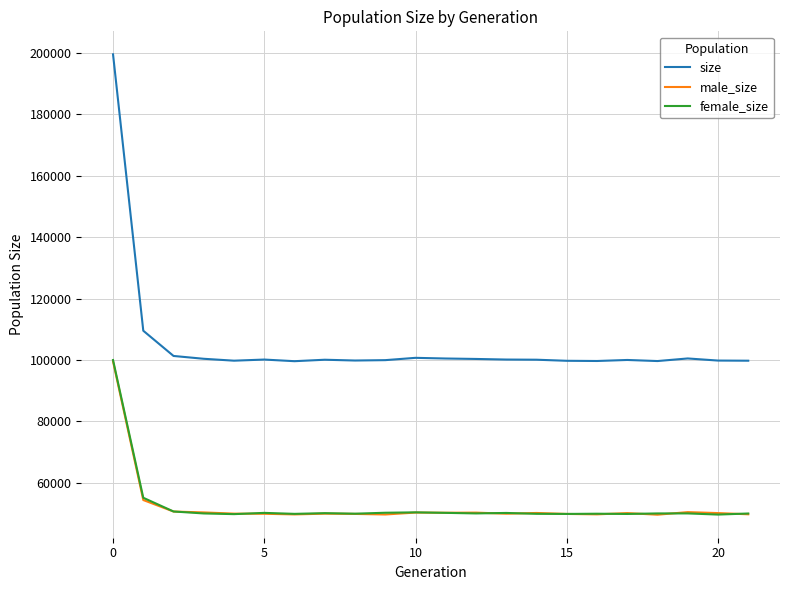

Which series has the largest total across all categories?

size